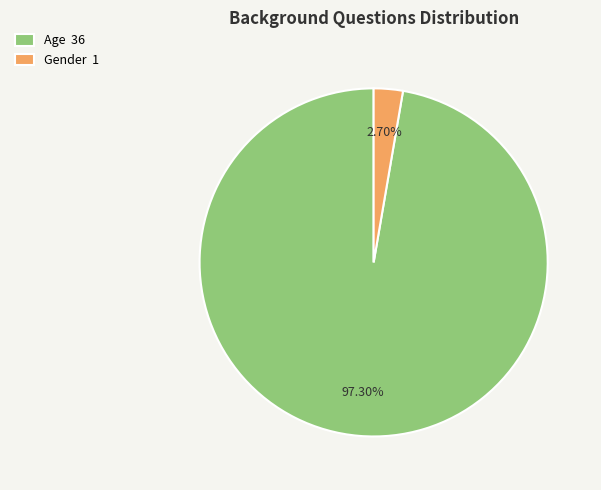

What percentage is the Age slice, to the nearest percent?

97%